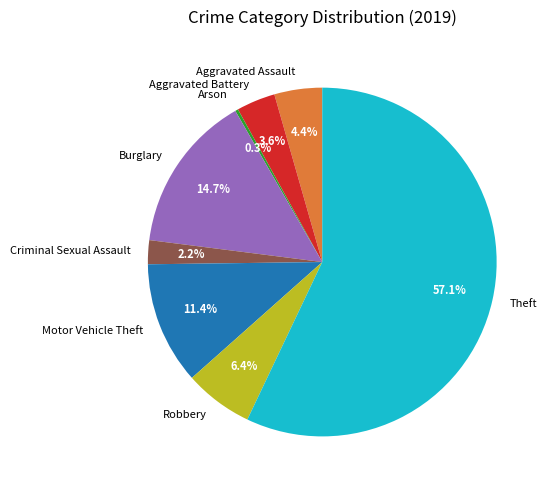

To the nearest percent, what is the difference between the Theft and Motor Vehicle Theft slice percentages?

46%